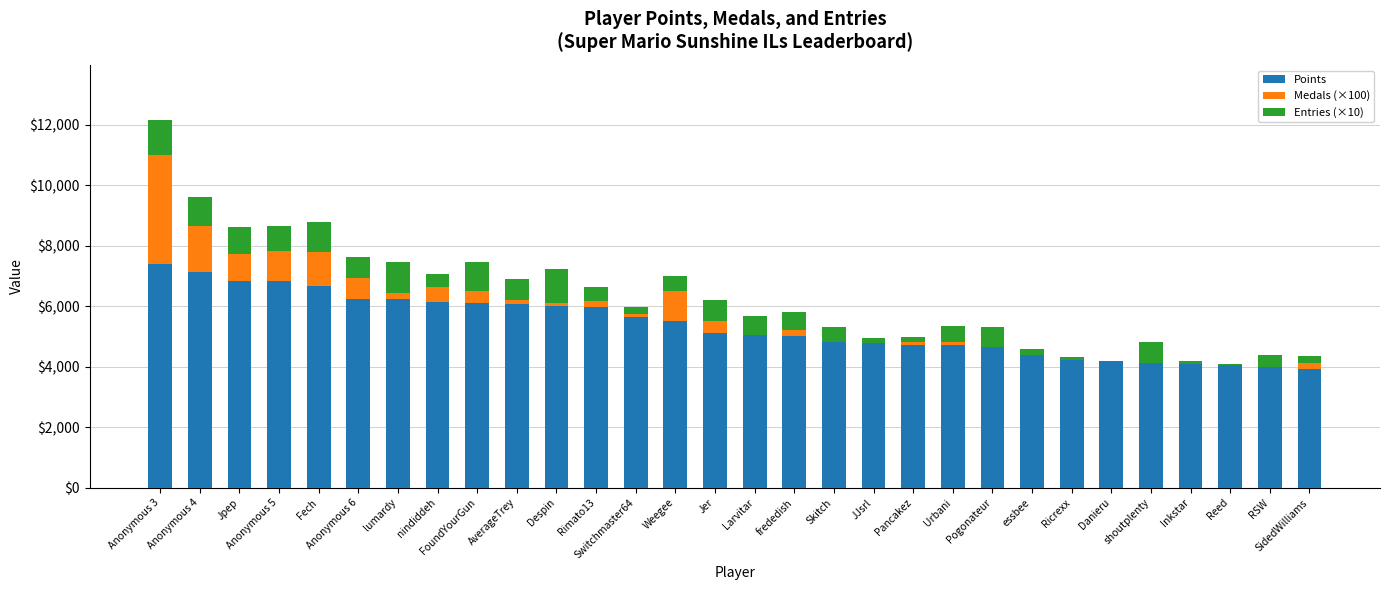

At which category is the sum across all series the highest?

Anonymous 3